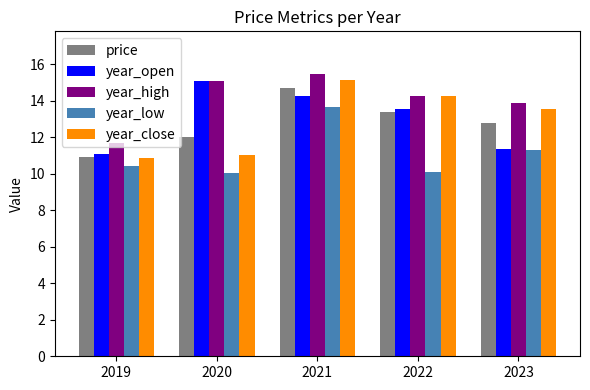

What is the minimum value for year_high?

11.7